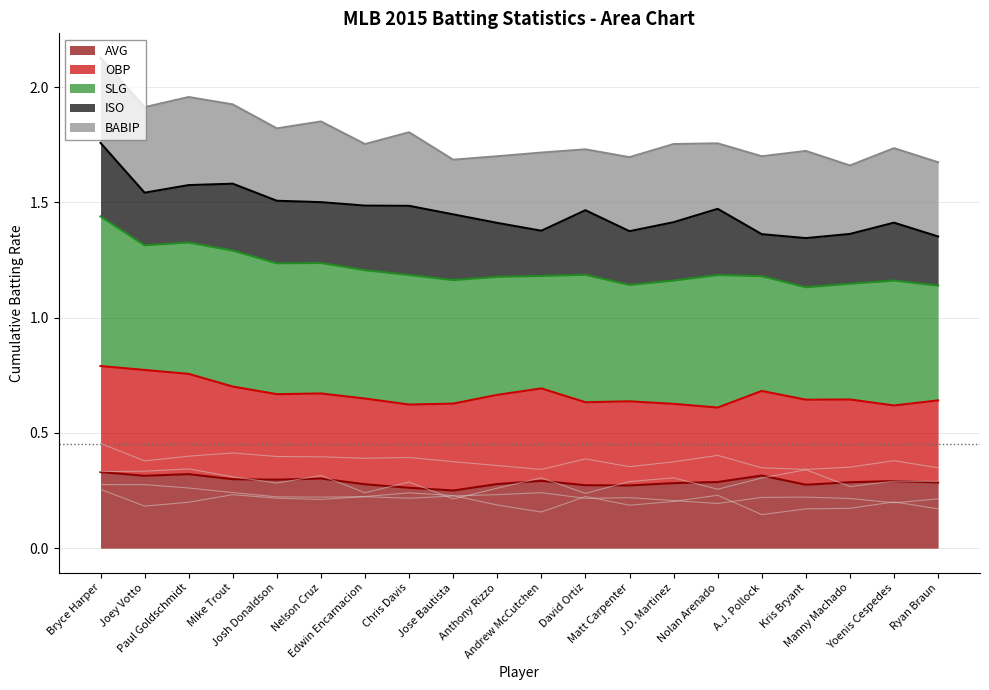

Which series has the widest spread of values?

BABIP